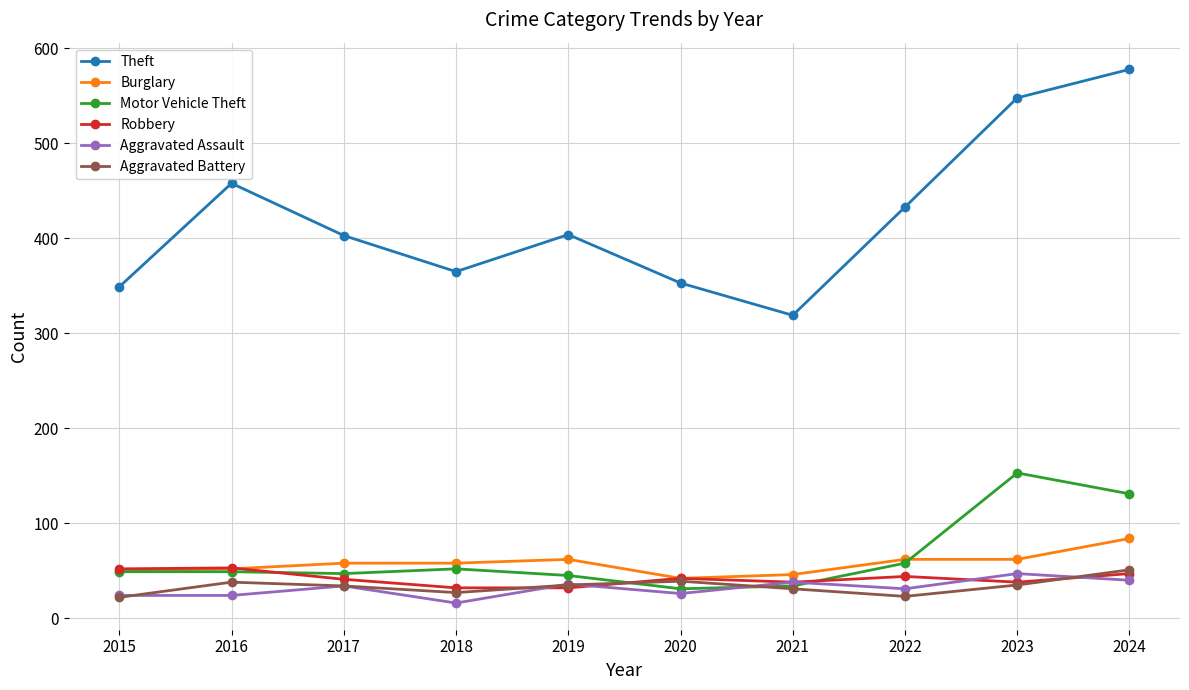

True or false: Theft has more than 0 points higher than both neighbors.

True